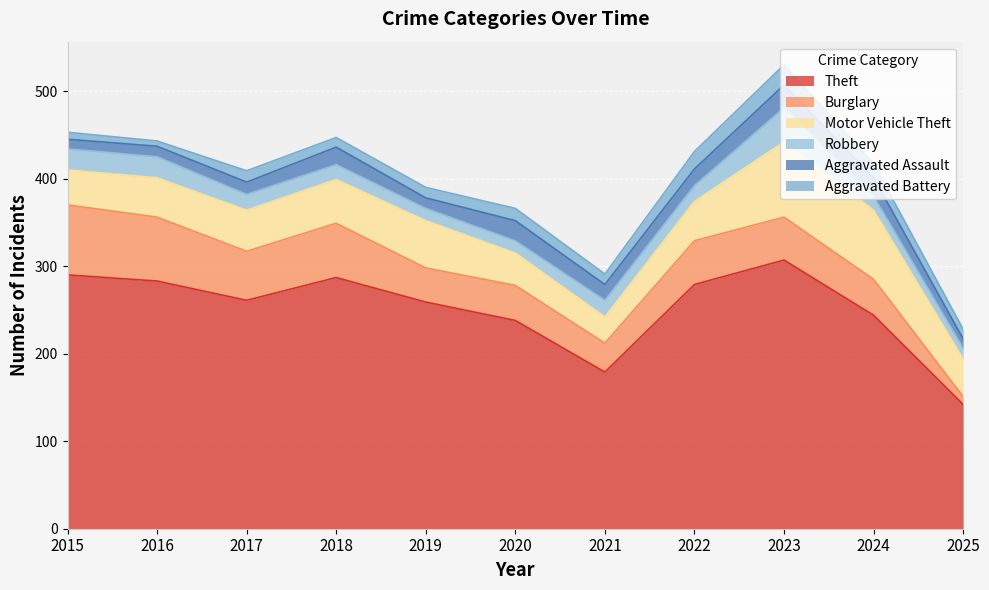

What are all the series names shown in the legend?

Theft, Burglary, Motor Vehicle Theft, Robbery, Aggravated Assault, Aggravated Battery